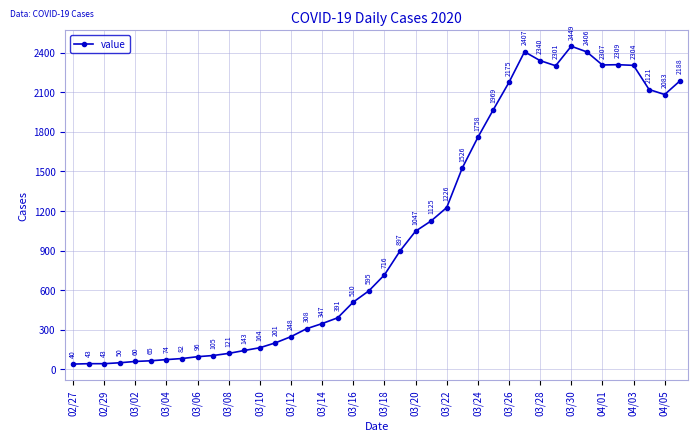

True or false: there are more than 2 points higher than both neighbors.

True